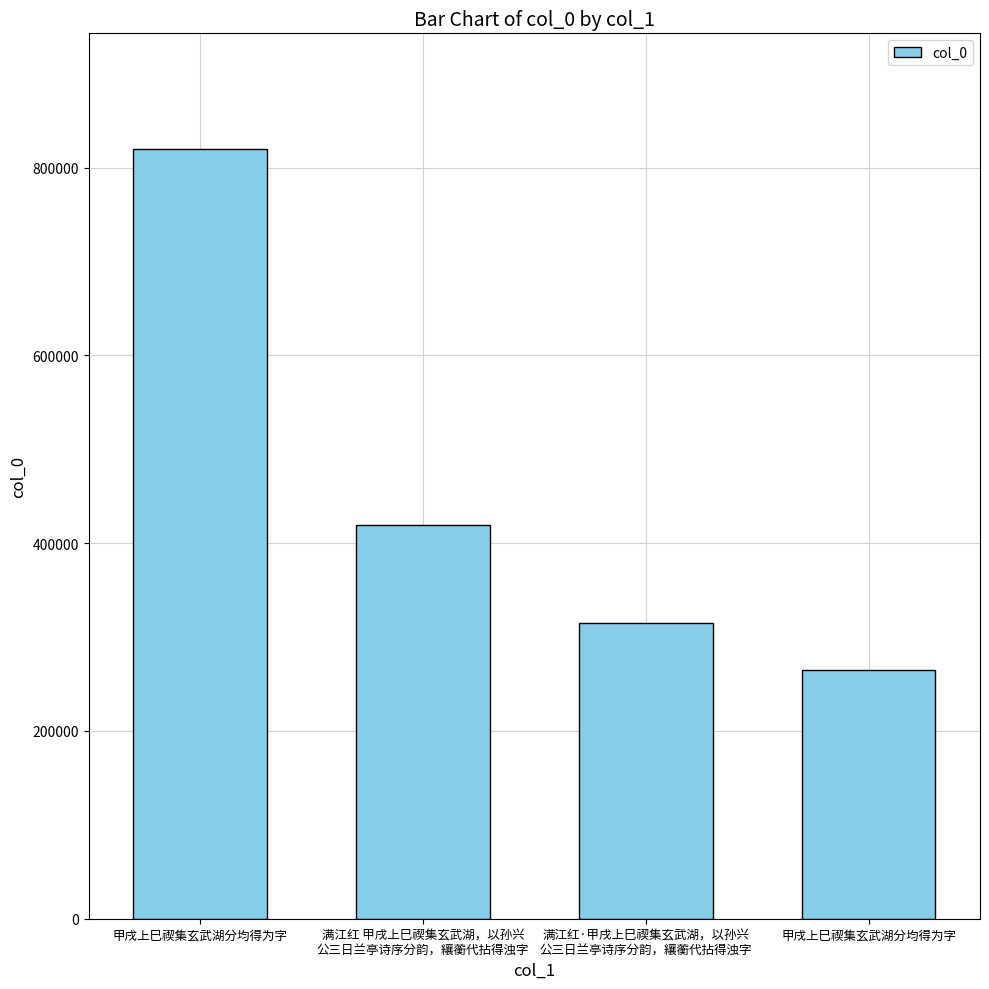

Reading left to right, list all the values displayed in this chart.

甲戌上巳禊集玄武湖分均得为字=820168	满江红 甲戌上巳禊集玄武湖，以孙兴
公三日兰亭诗序分韵，纕蘅代拈得浊字=419276	满江红·甲戌上巳禊集玄武湖，以孙兴
公三日兰亭诗序分韵，纕蘅代拈得浊字=314795	甲戌上巳禊集玄武湖分均得为字=264534